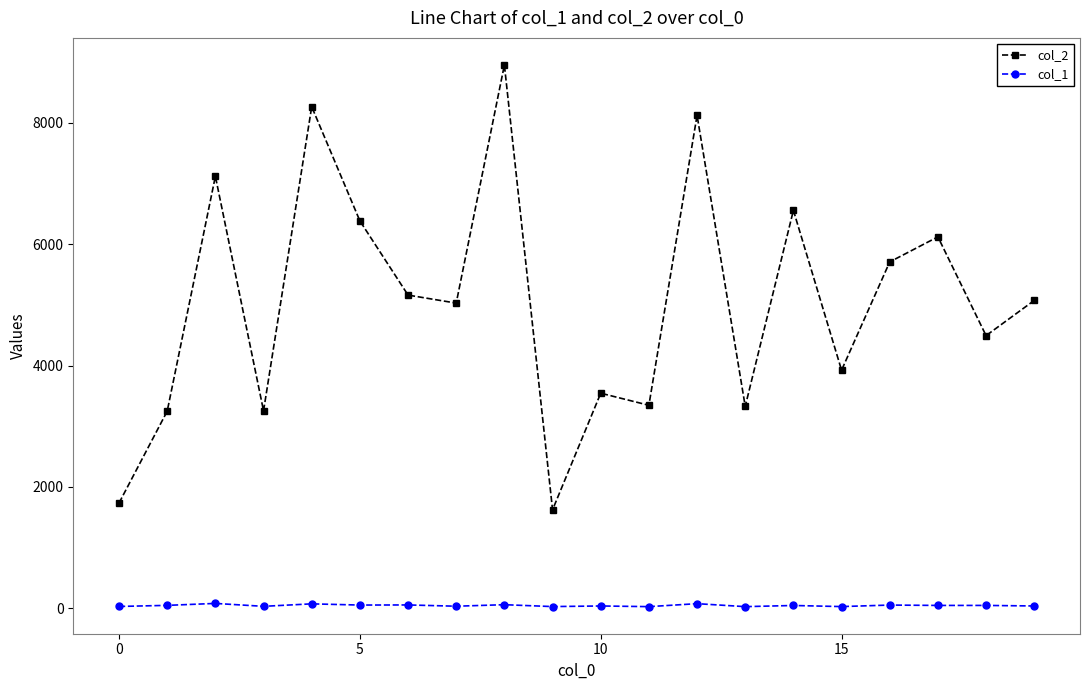

At how many categories does at least one series exceed 2278?

18